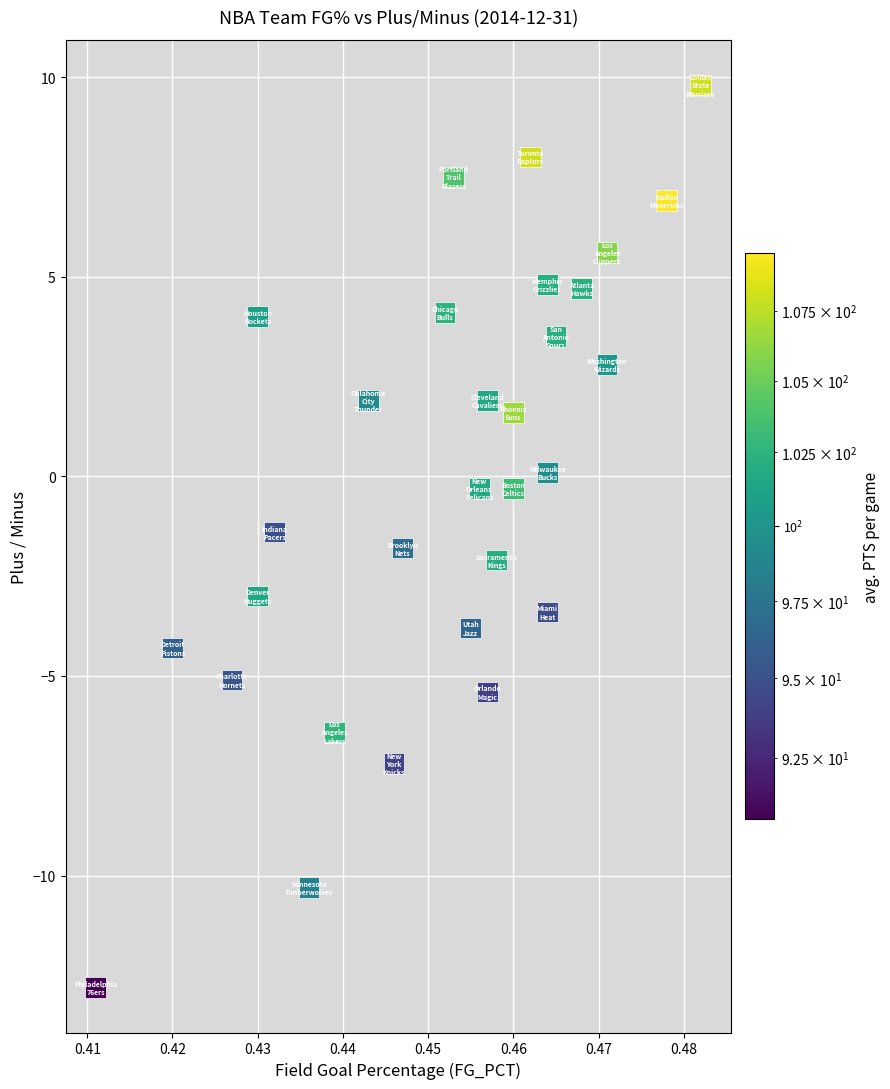

What Y value in the scatter plot is closest to -1?

-1.4